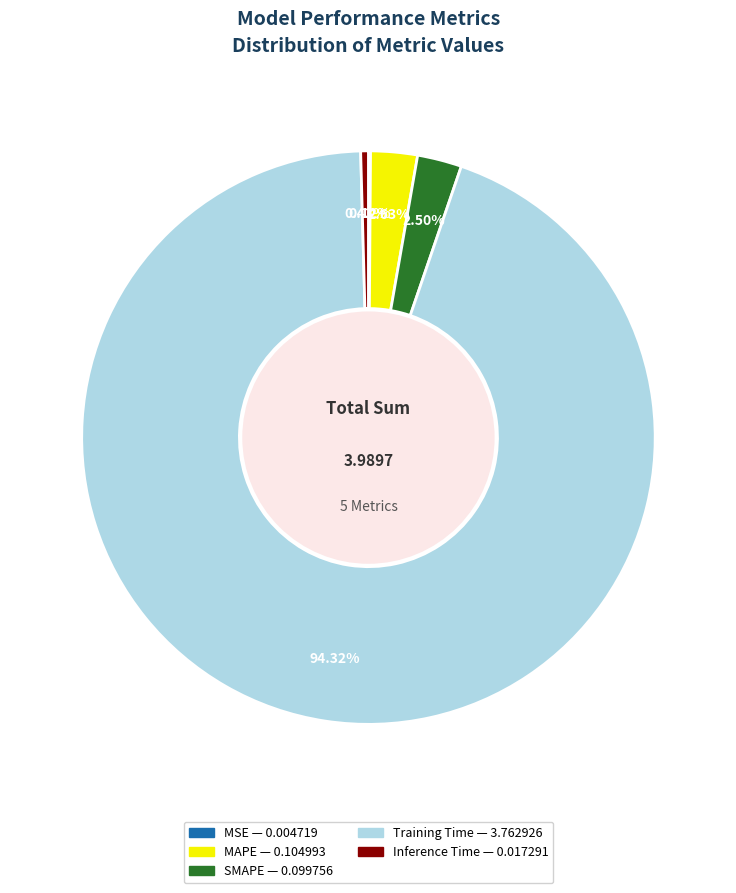

Which has a higher value, Training Time or SMAPE?

Training Time